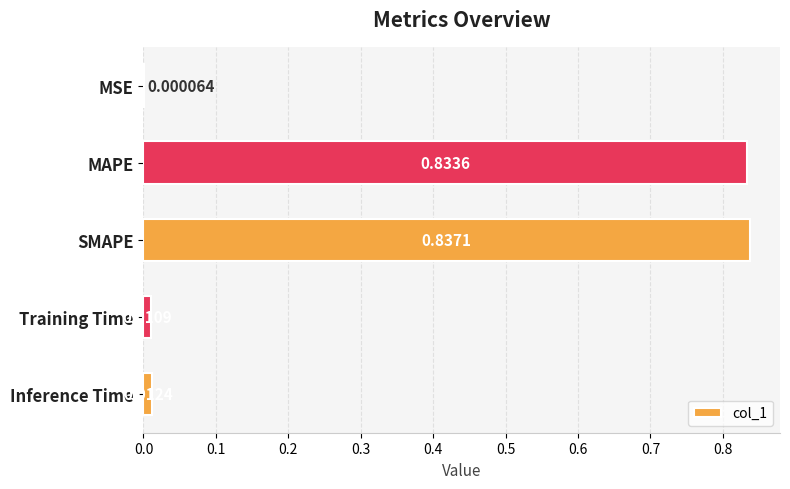

At which category does the chart reach its peak across all series?

SMAPE